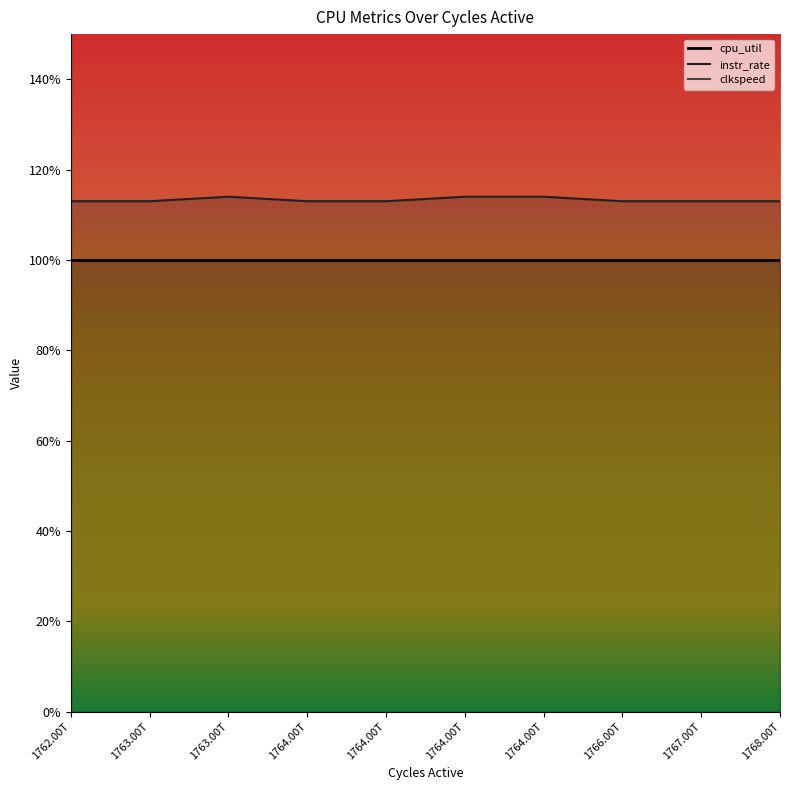

How many distinct data groups are displayed?

3